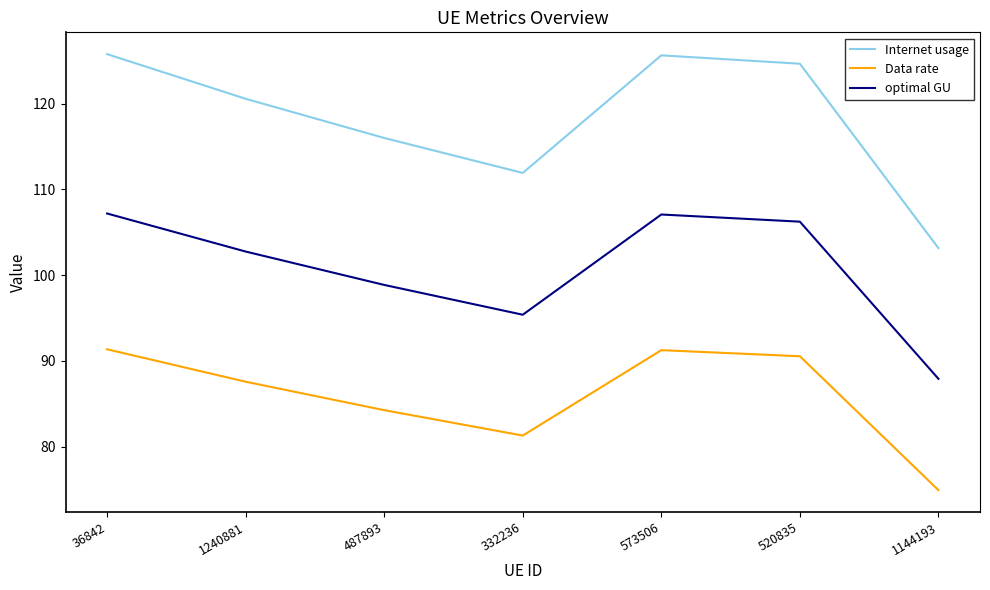

How many distinct data groups are displayed?

3